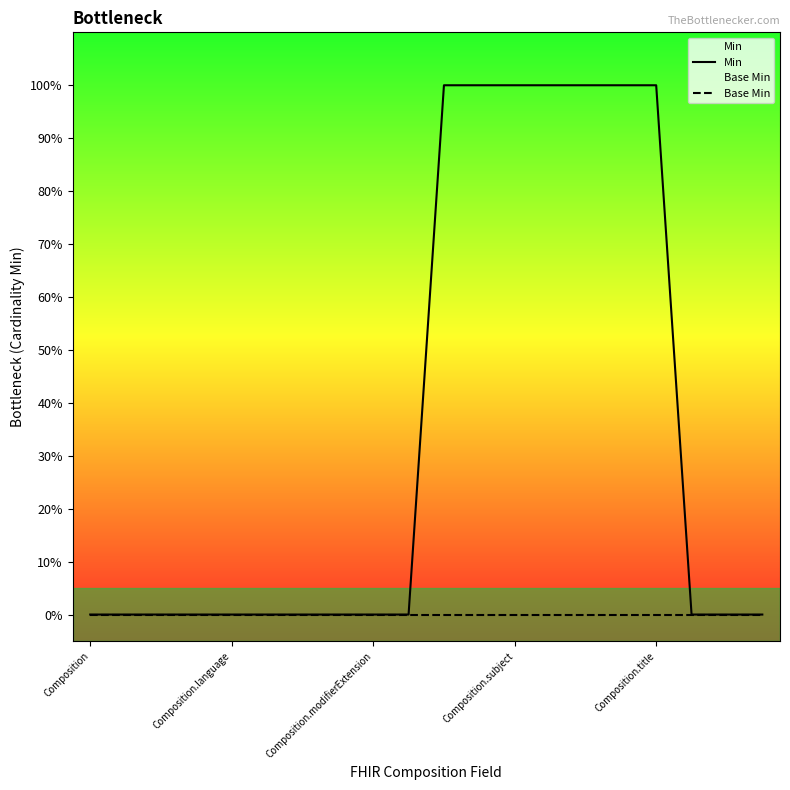

True or false: Min and Base Min cross at least once.

False